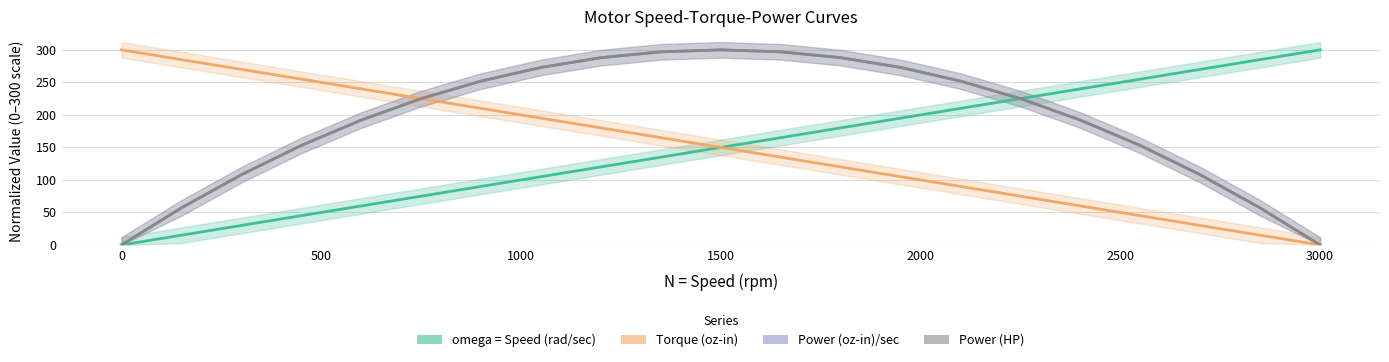

What is the average value of the Torque (oz-in) series?

150.0